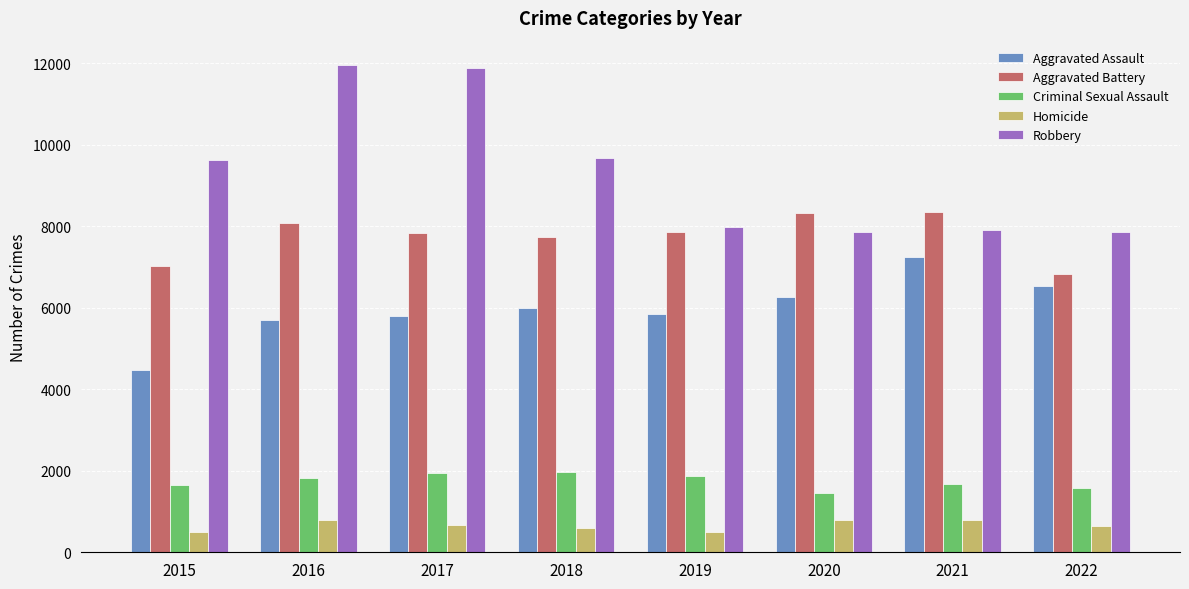

Which series has the largest range (max minus min)?

Robbery